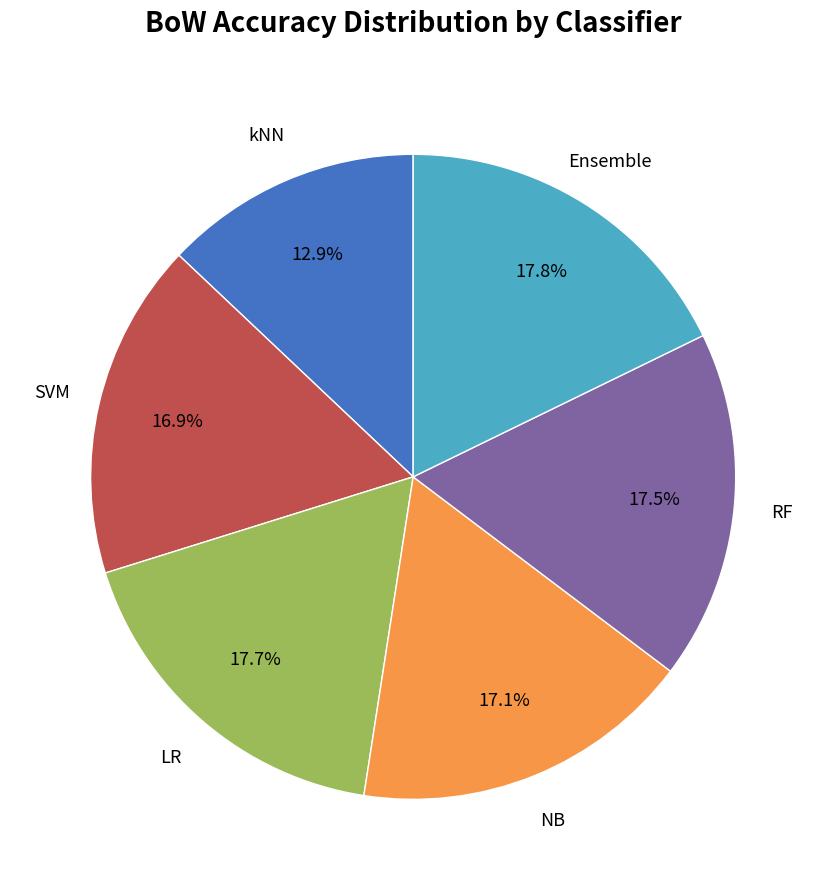

Does any single category account for the majority?

No